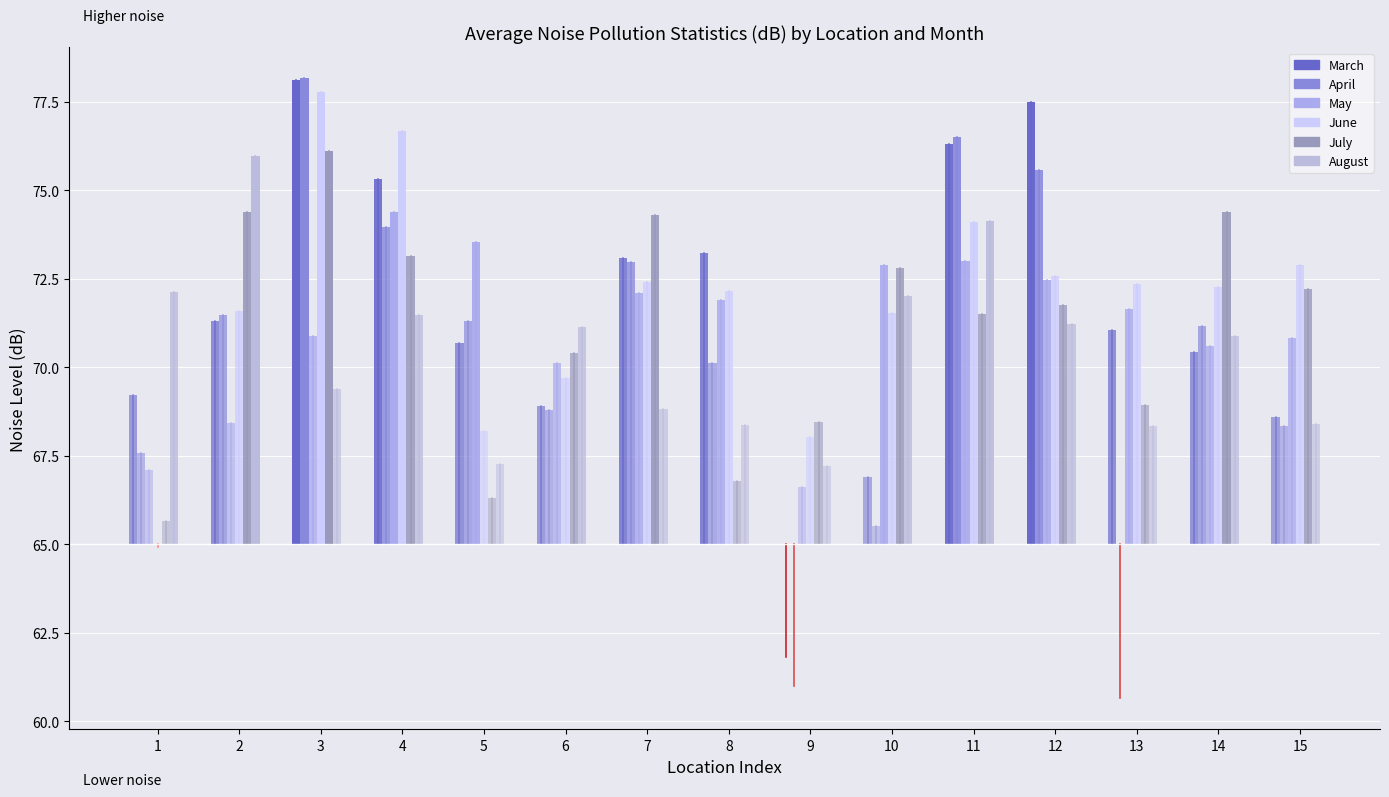

What is the value of the June point at the 1st from the left?

65.0